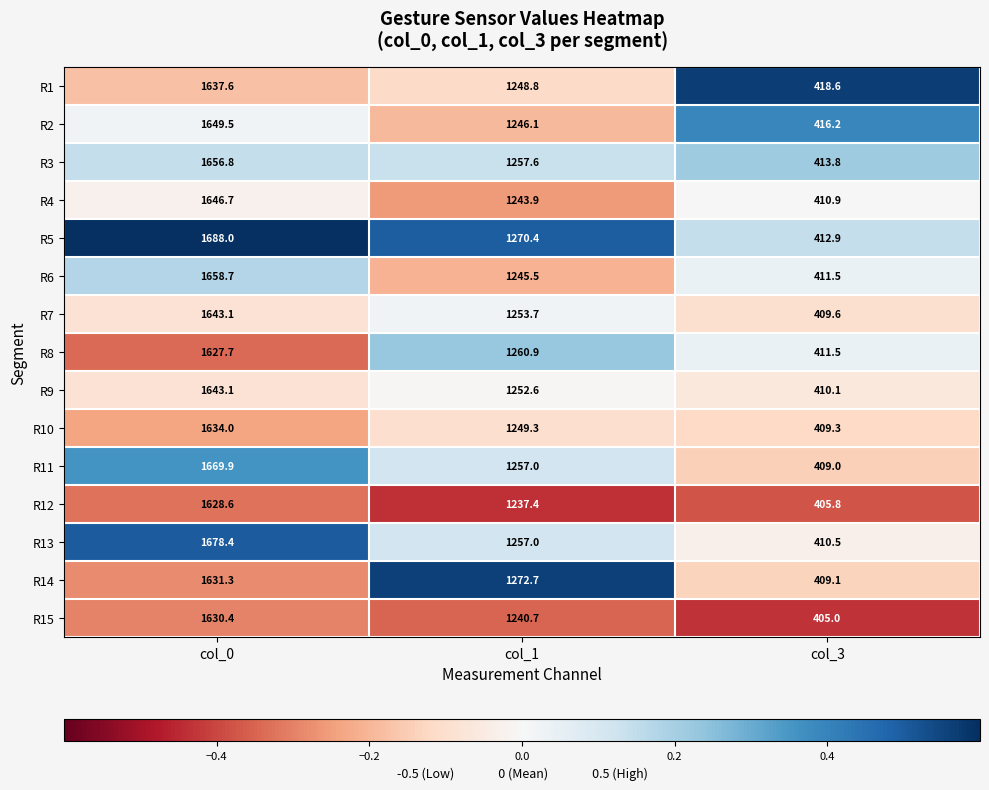

True or false: R8 has a value of 239.8 at col_3.

False